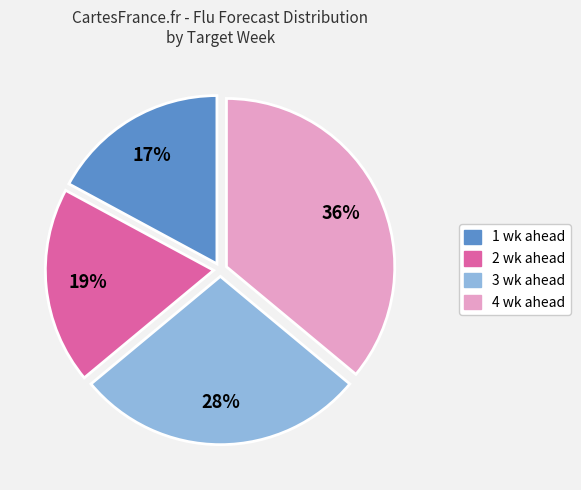

Which category has the smallest portion of the pie?

1 wk ahead